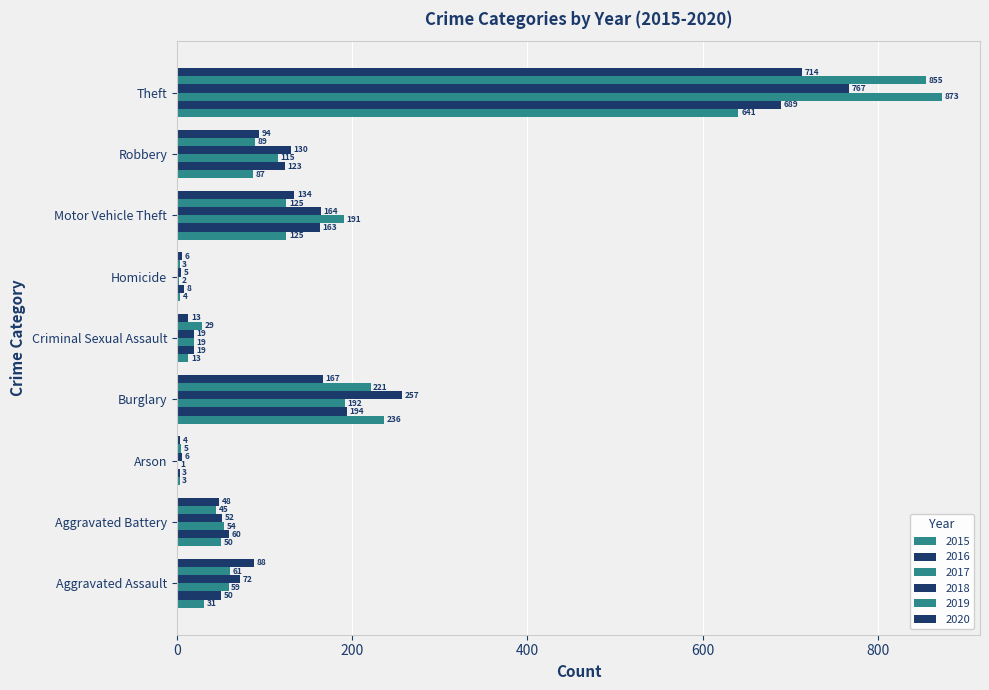

How many data points does each series have?

9